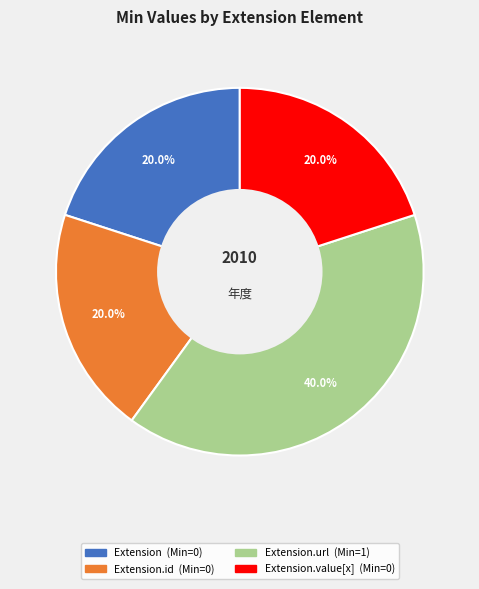

How many segments does this pie chart have?

4